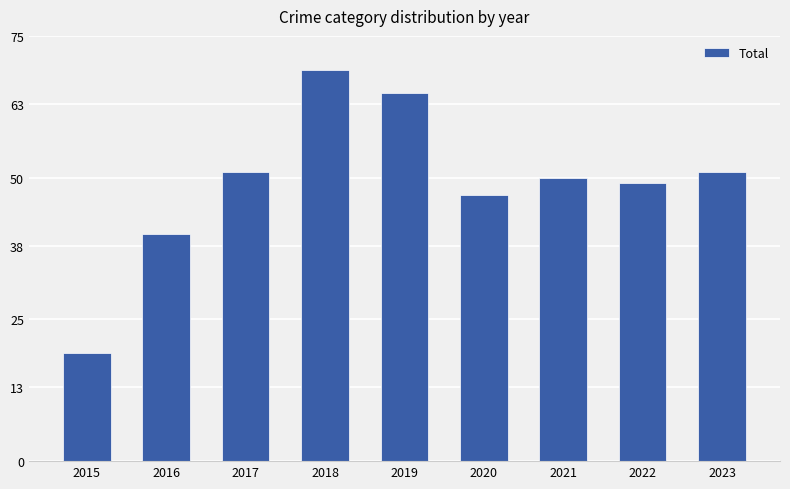

What is the maximum value shown in the chart?

69